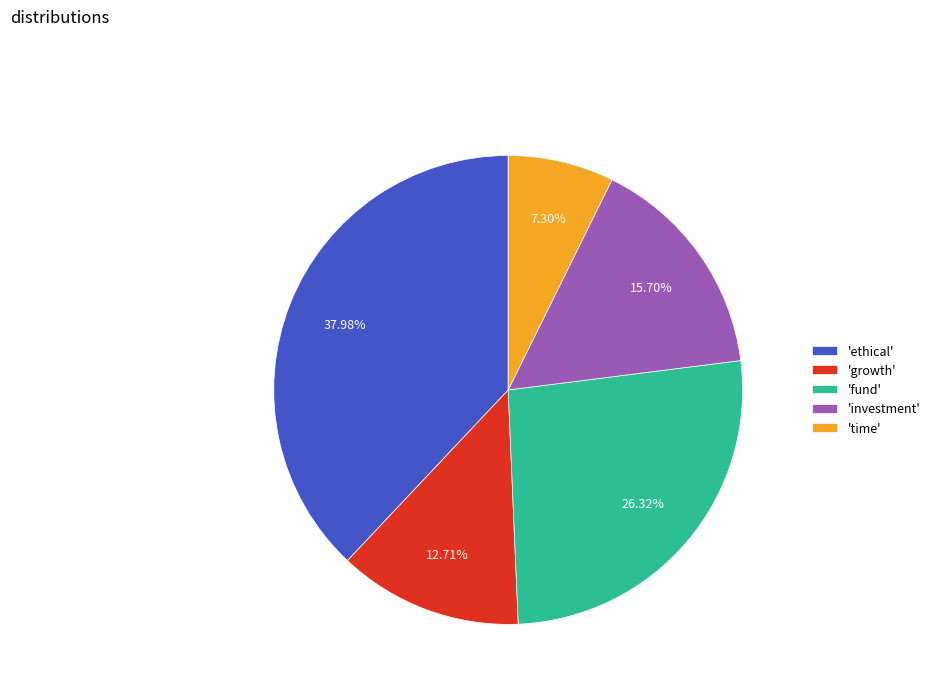

Rank the categories by value from highest to lowest.

'ethical', 'fund', 'investment', 'growth', 'time'